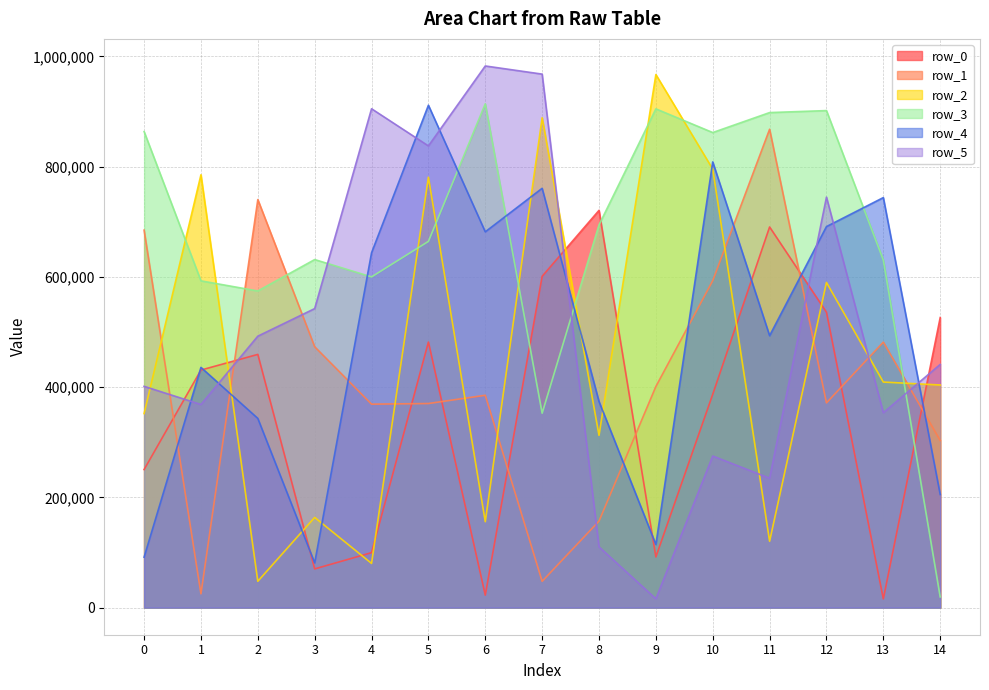

At which label does row_2 reach its peak?

9